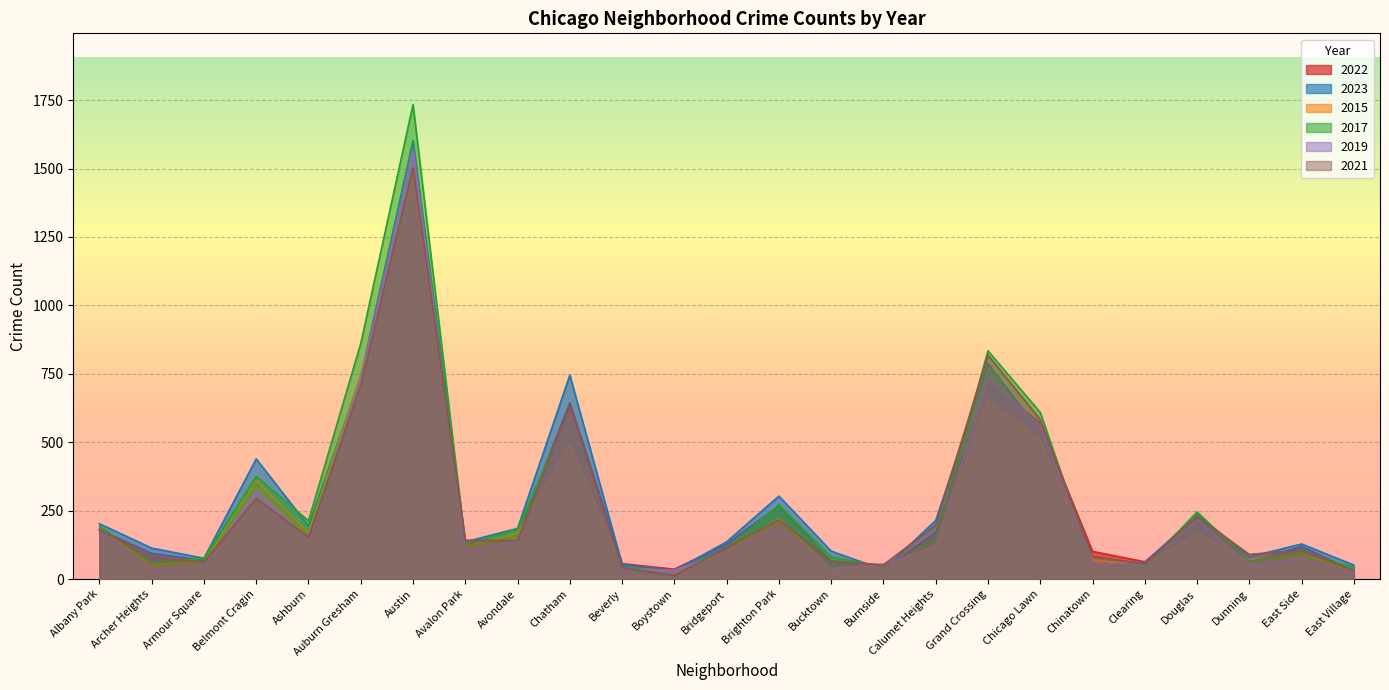

What is the minimum value for 2021?

13